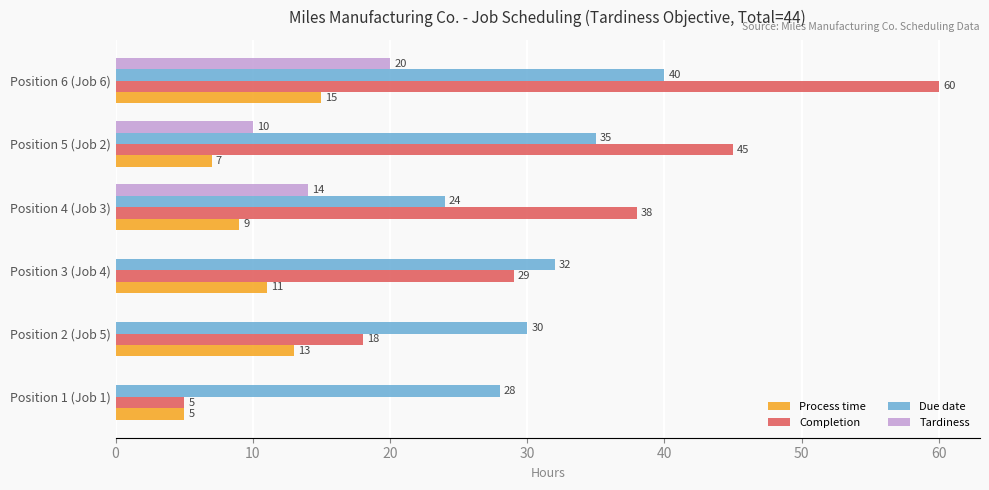

What is the sum of all Completion values?

195